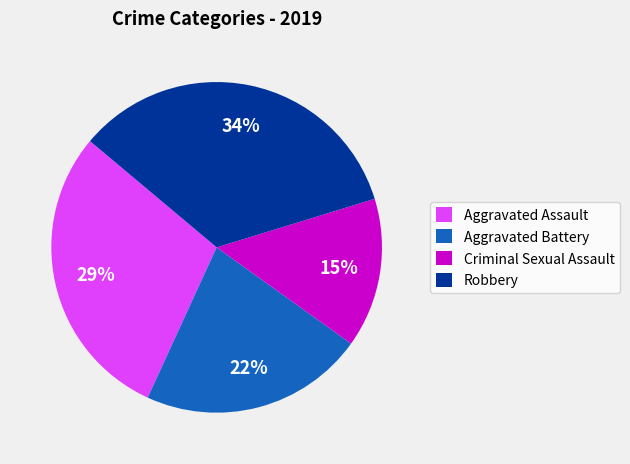

Is there a majority slice in this chart?

No